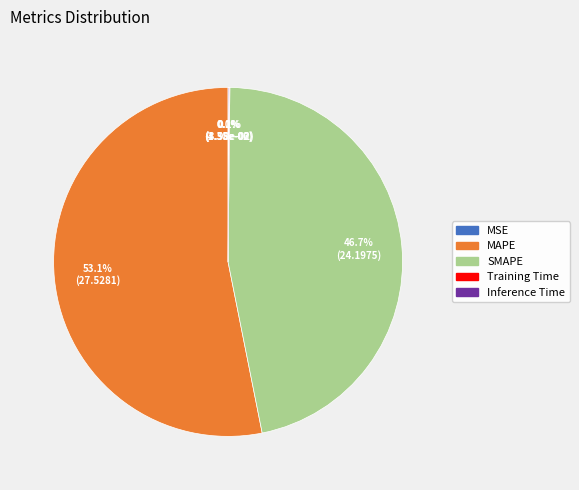

What is the largest slice in the pie chart?

MAPE